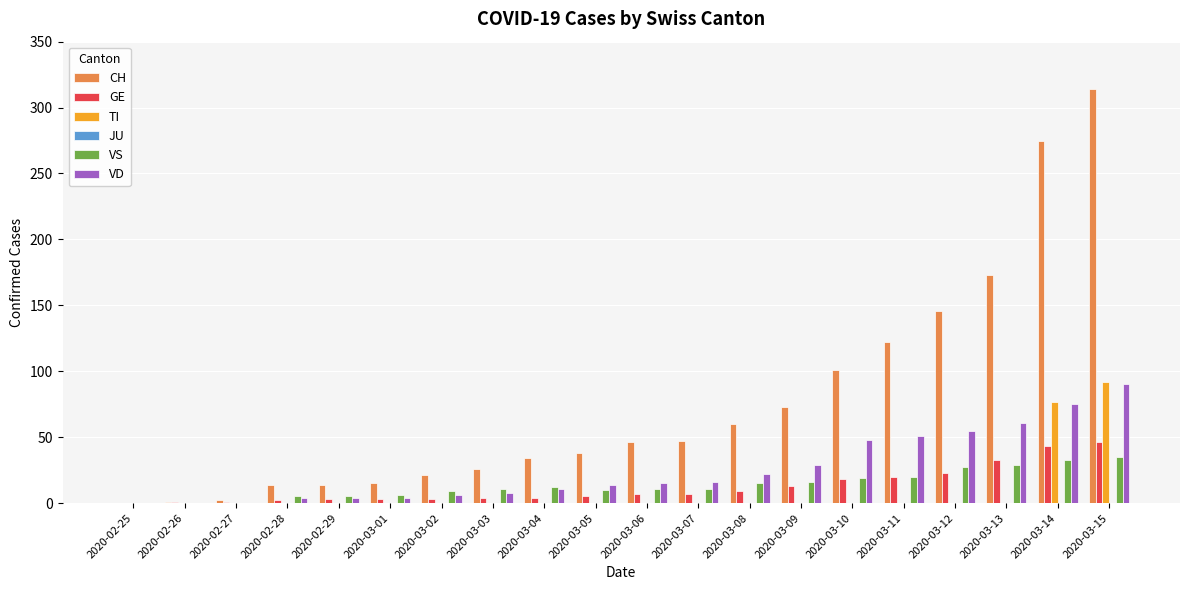

Does the chart contain stacked bars?

No